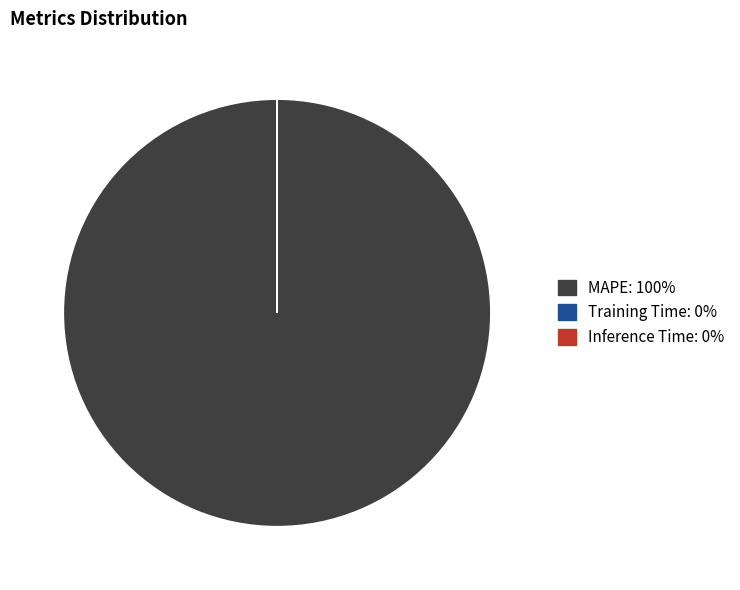

Is there any slice that represents more than half of the pie?

Yes